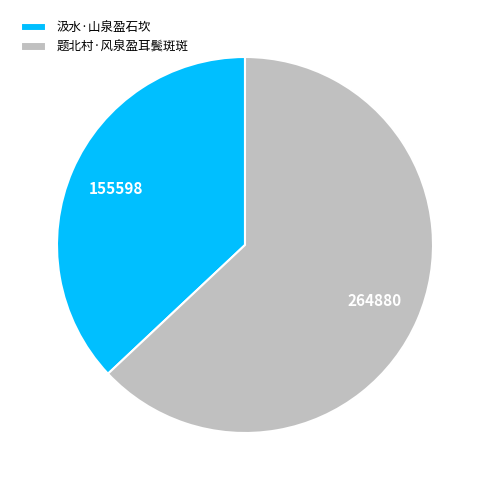

The 汲水·山泉盈石坎 slice represents 37% of the pie. True or false?

True